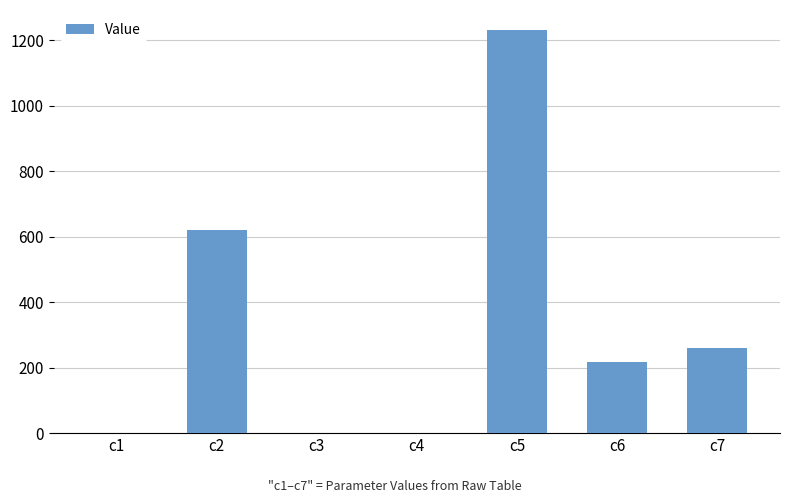

The chart shows a value of 217.2 at c6. True or false?

True